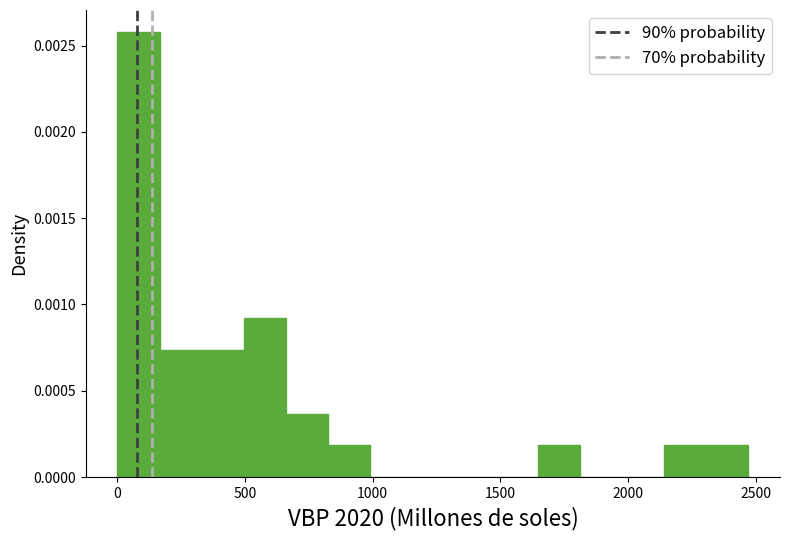

Around what value on the x-axis is the tallest bar? Give the approximate position of its centre, as read against the axis.

100